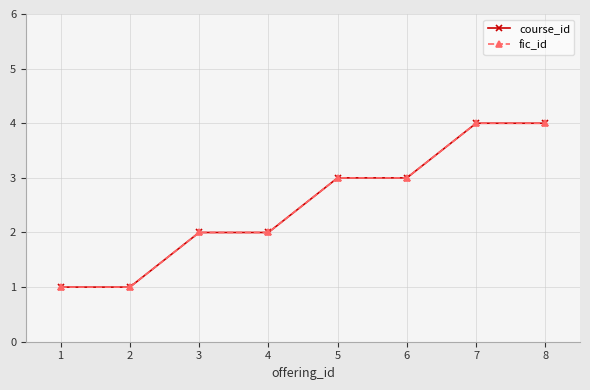

What is the maximum value shown in the chart?

4